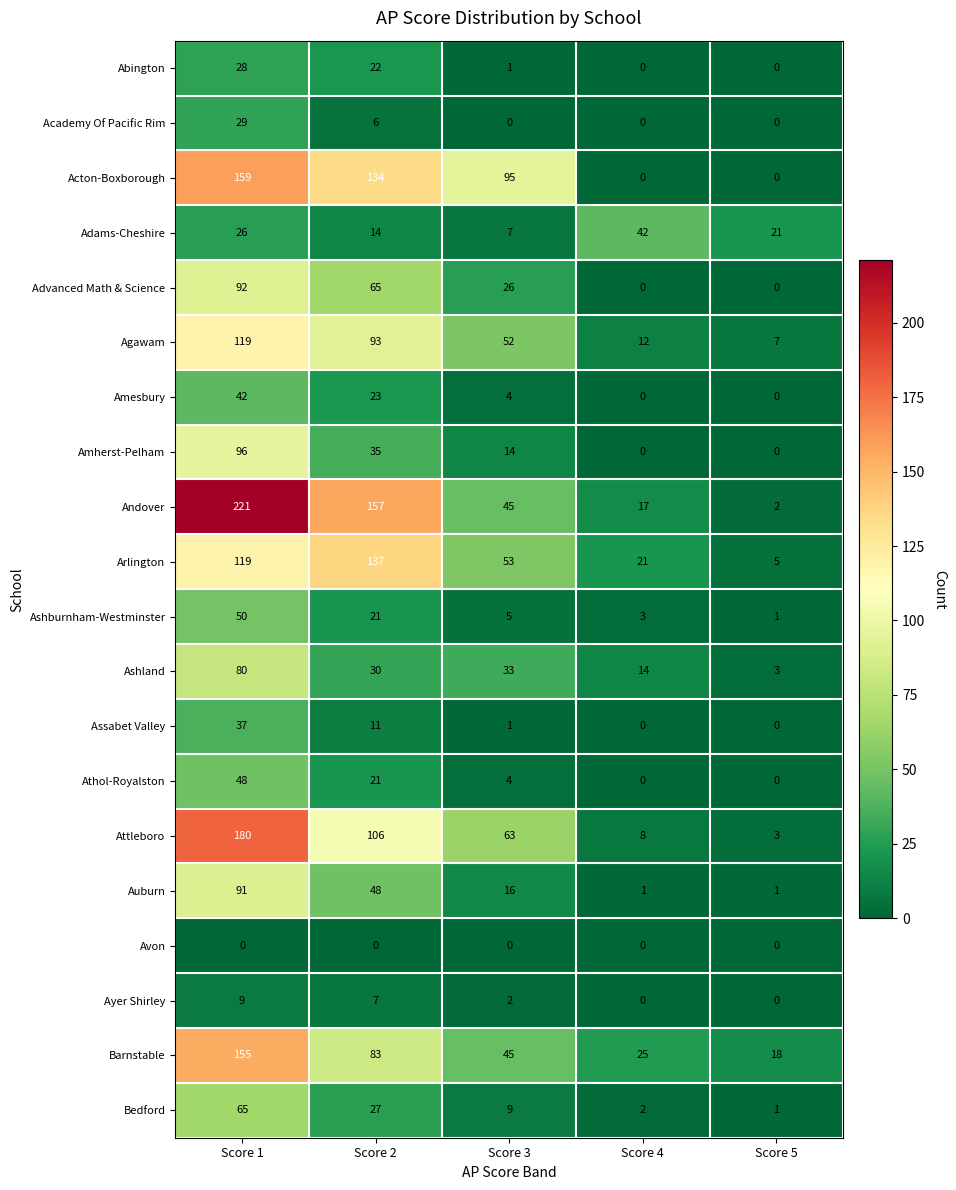

Which category has the highest value across all series?

Score 1